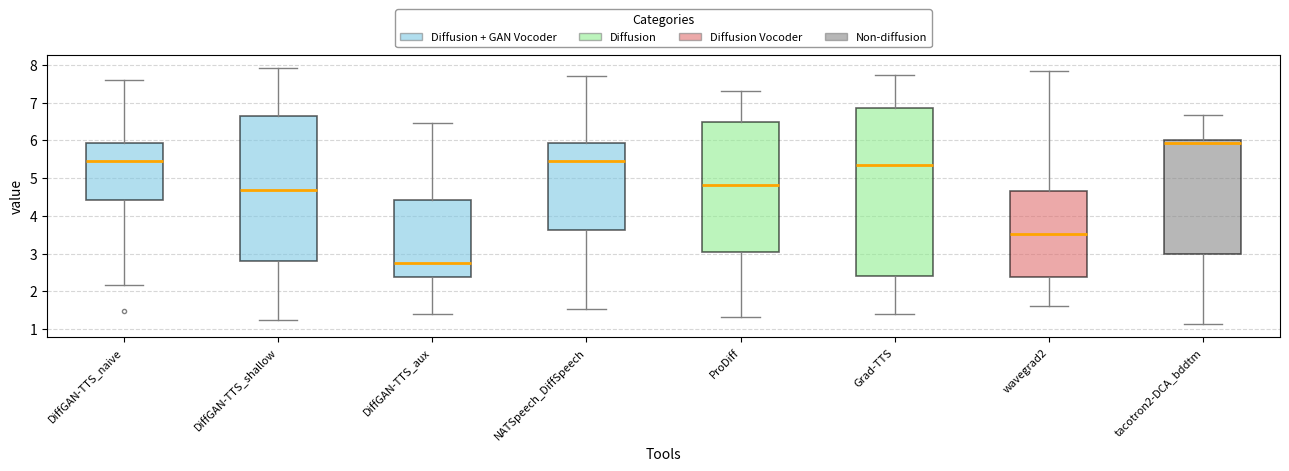

Which box has the lowest median line?

DiffGAN-TTS_aux